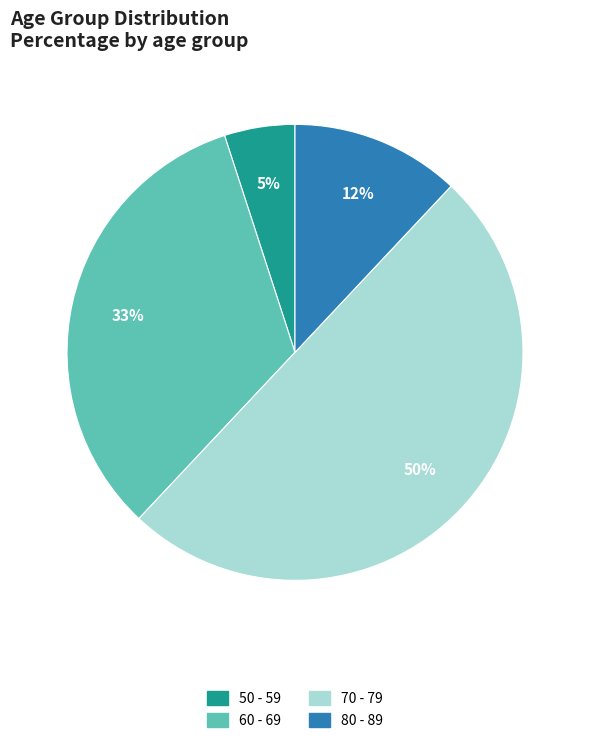

To the nearest percent, what is the combined percentage of 60 - 69 and 50 - 59?

38%